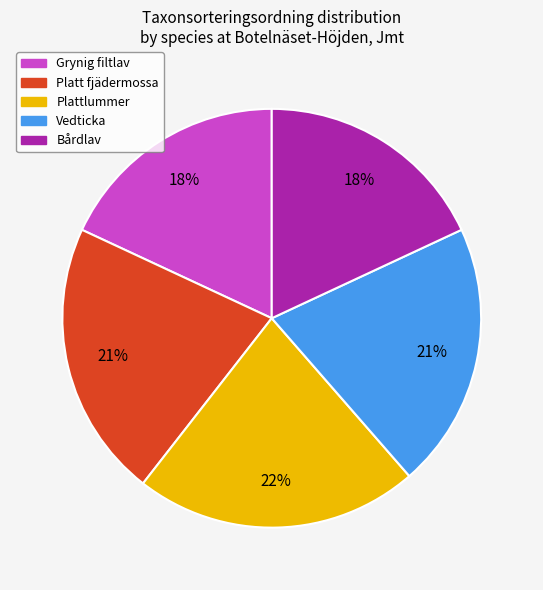

Is there any slice that represents more than half of the pie?

No